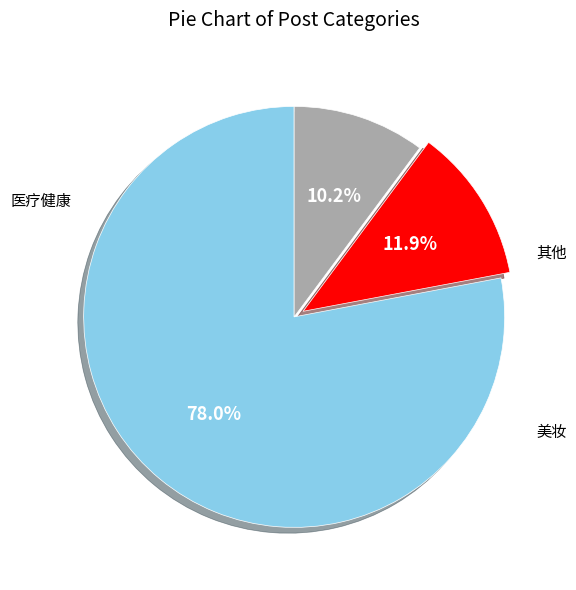

Which slice is the largest?

医疗健康